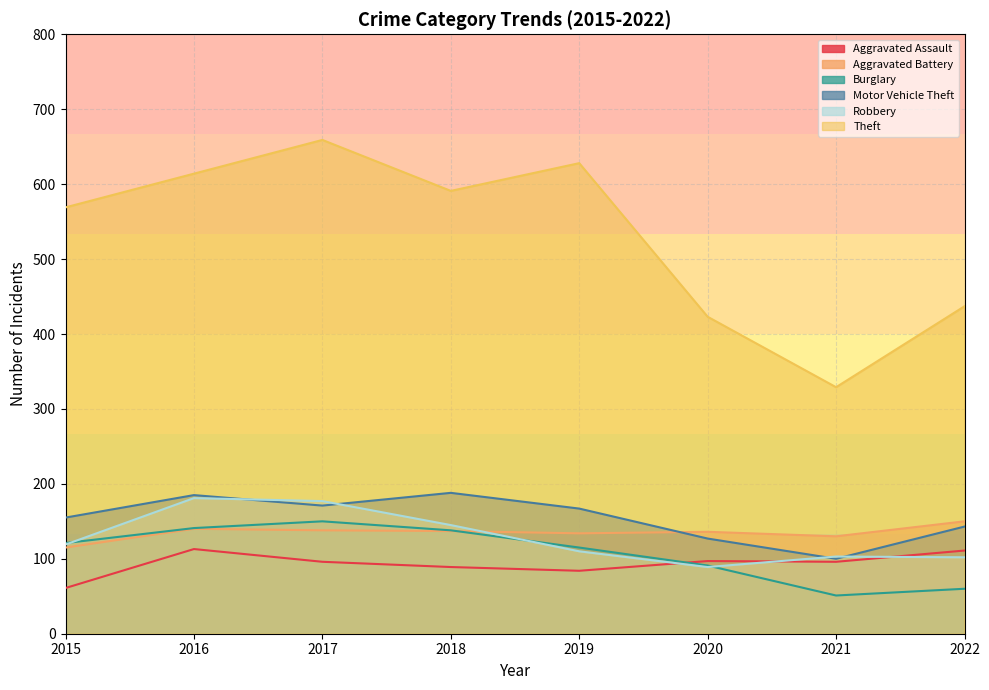

Rank the series at 2016 from highest to lowest value.

Theft, Motor Vehicle Theft, Robbery, Burglary, Aggravated Battery, Aggravated Assault